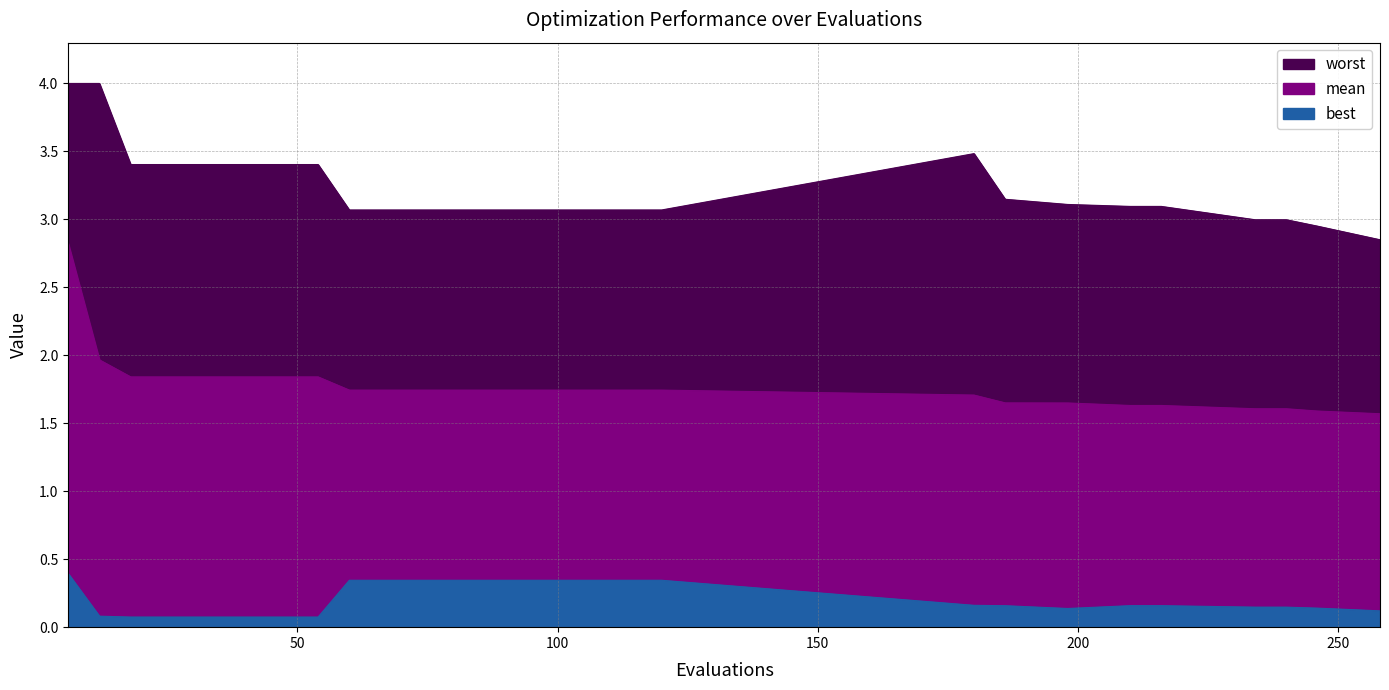

The value of worst at 36 is 3.4. True or false?

True